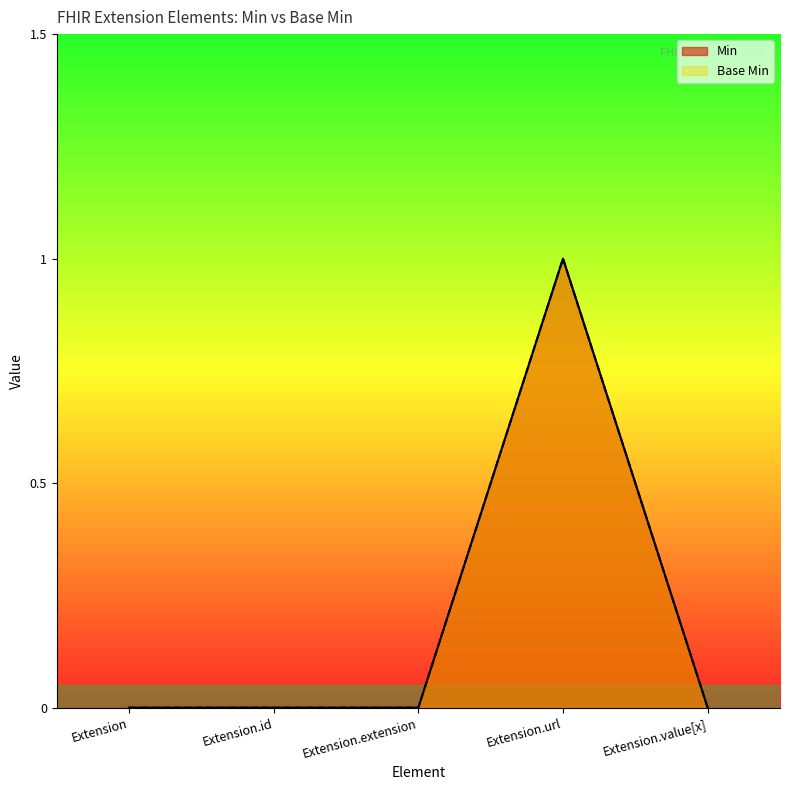

Between Extension.extension and Extension.url, which series saw the biggest shift?

Min